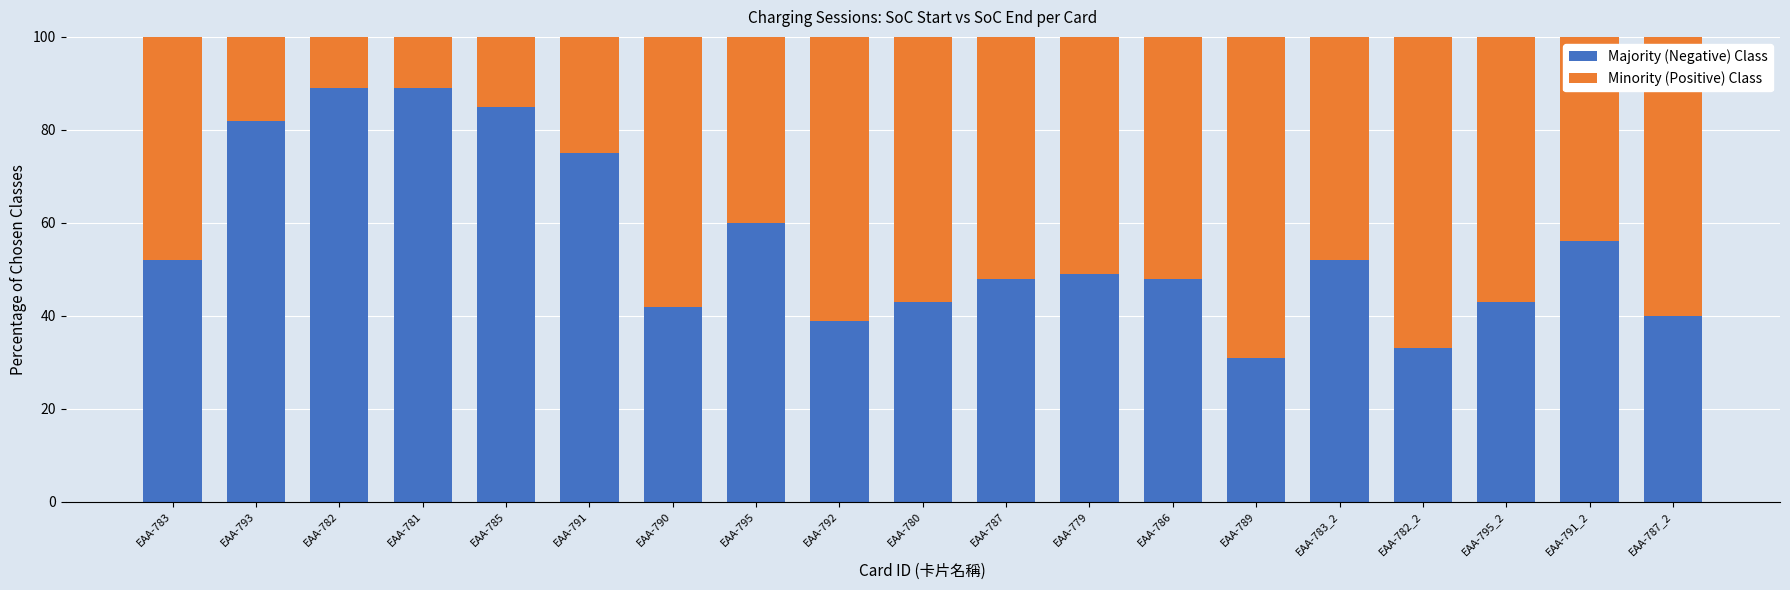

Are the bars grouped side by side (vs. stacked)?

No